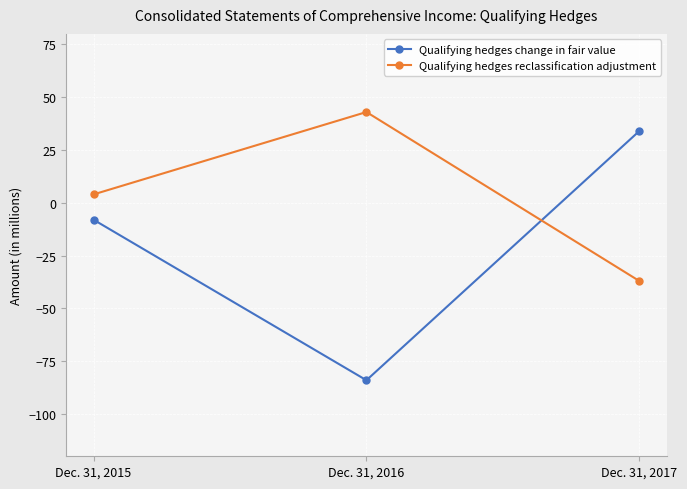

Does the chart display data point markers on the line(s)?

Yes